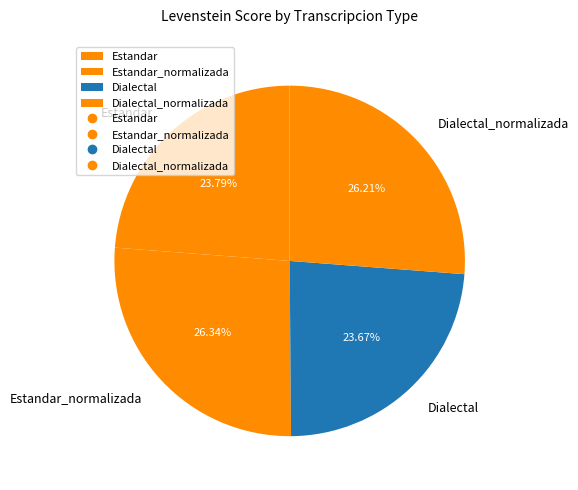

Do Dialectal_normalizada and Estandar together represent more than half of the pie?

No